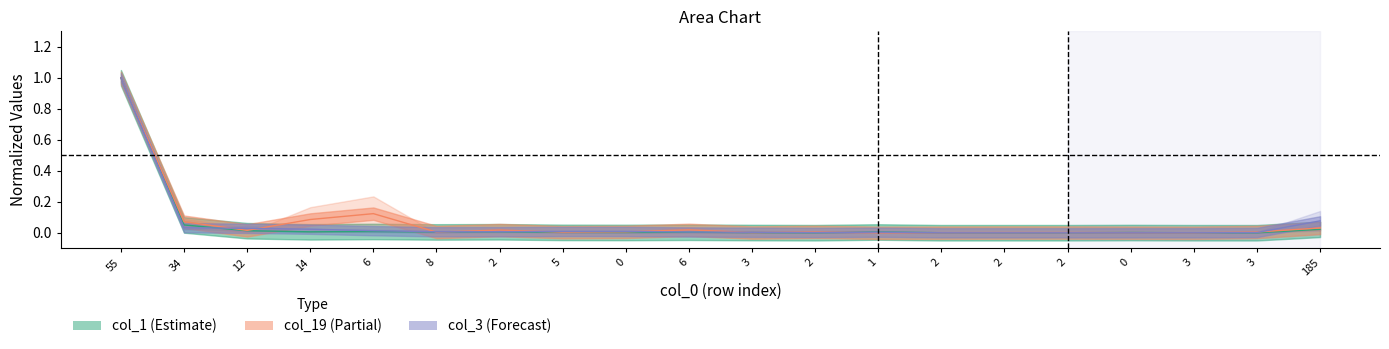

Is it true that col_1 equals 0.0 at 3?

False